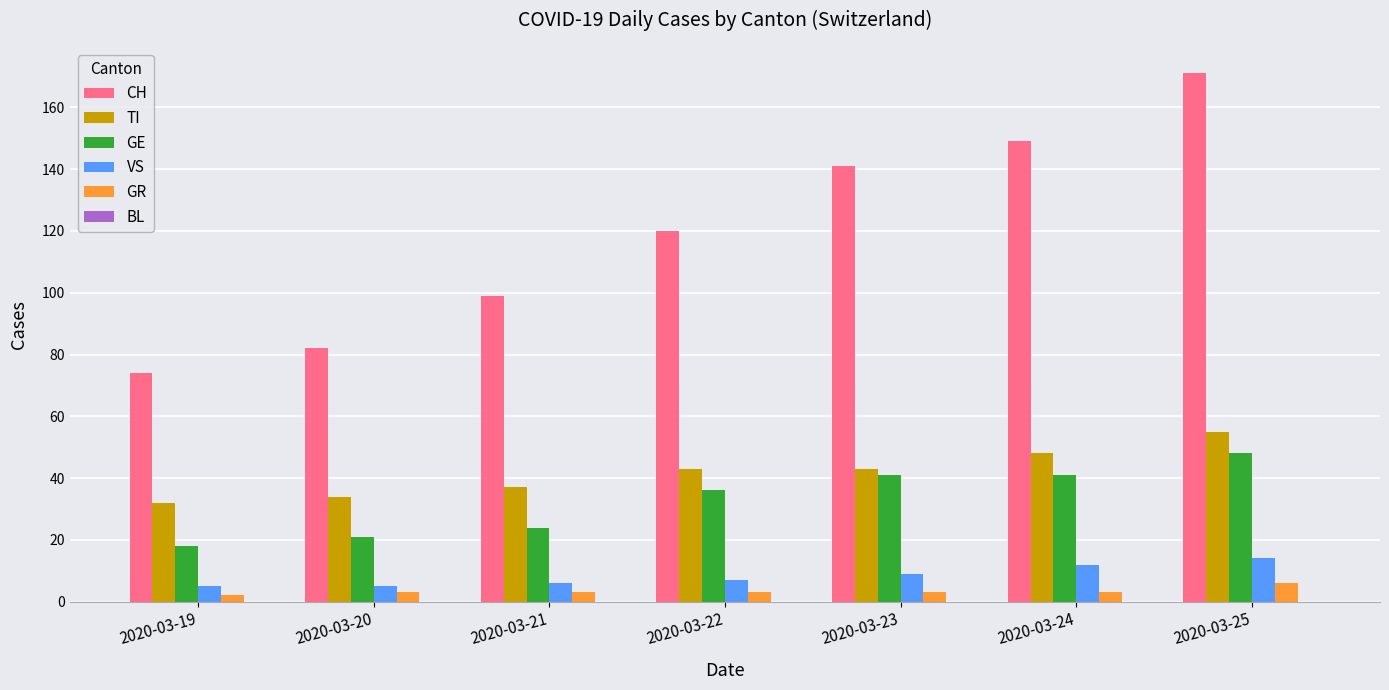

Between 2020-03-24 and 2020-03-25, which series saw the biggest shift?

CH